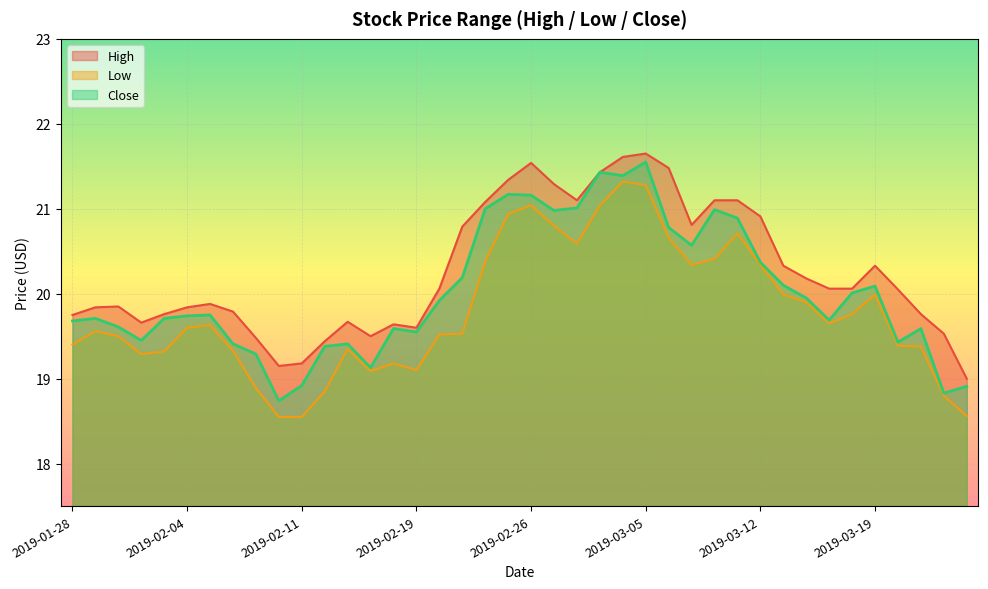

True or false: Low and Close intersect in this chart.

False